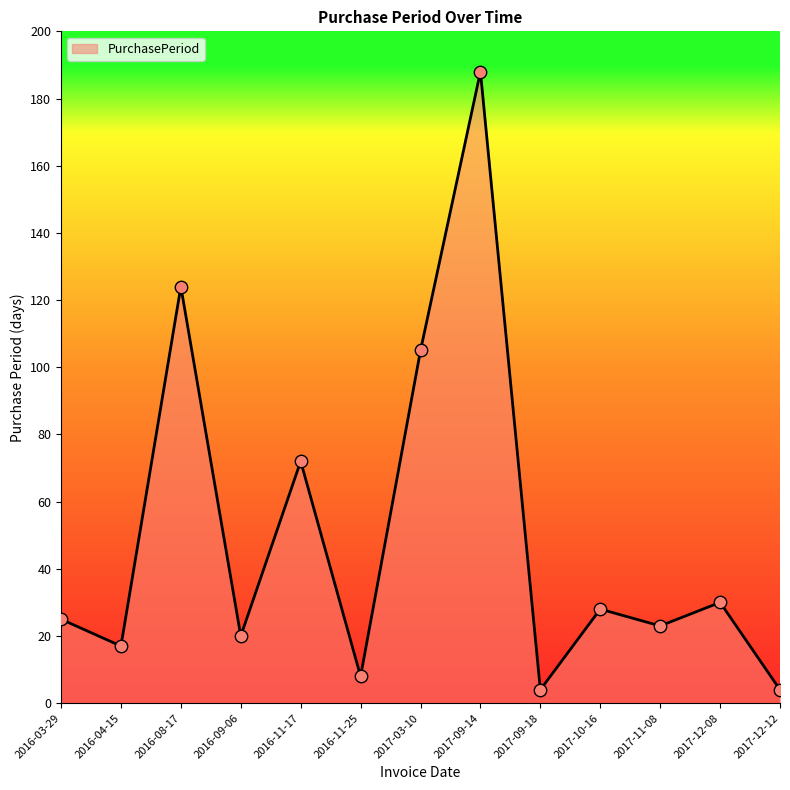

Approximately how many times larger is the value at 2017-03-10 compared to 2016-08-17?

0.8